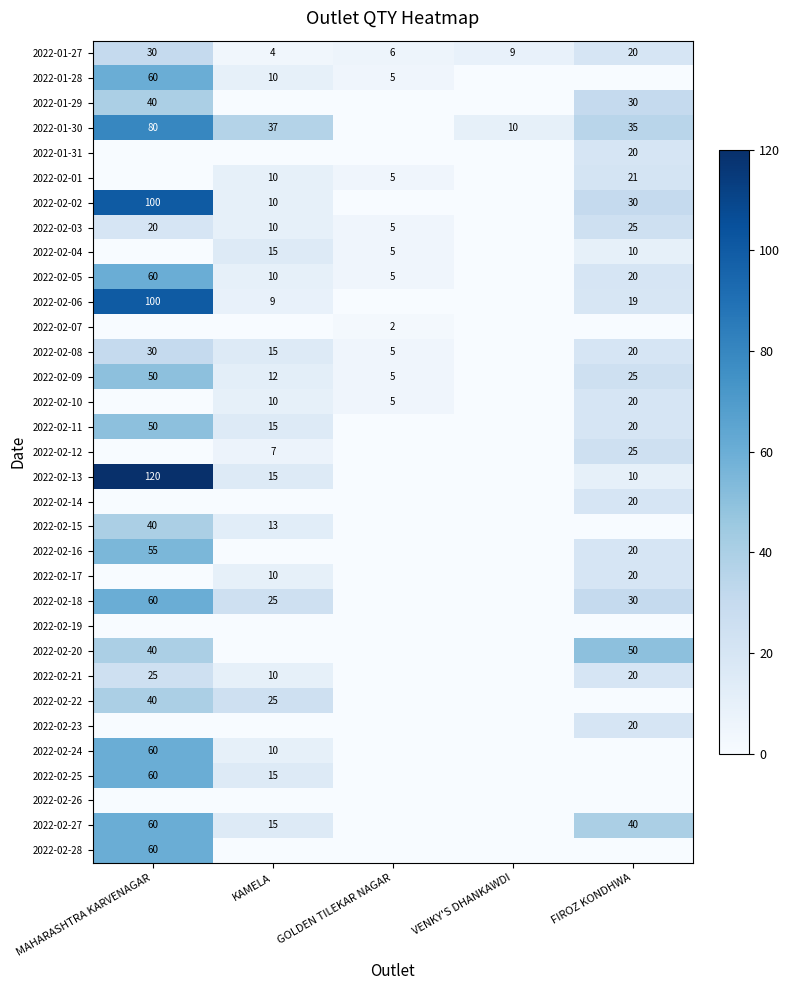

True or false: 2022-02-27 has a value of 40 at FIROZ KONDHWA.

True